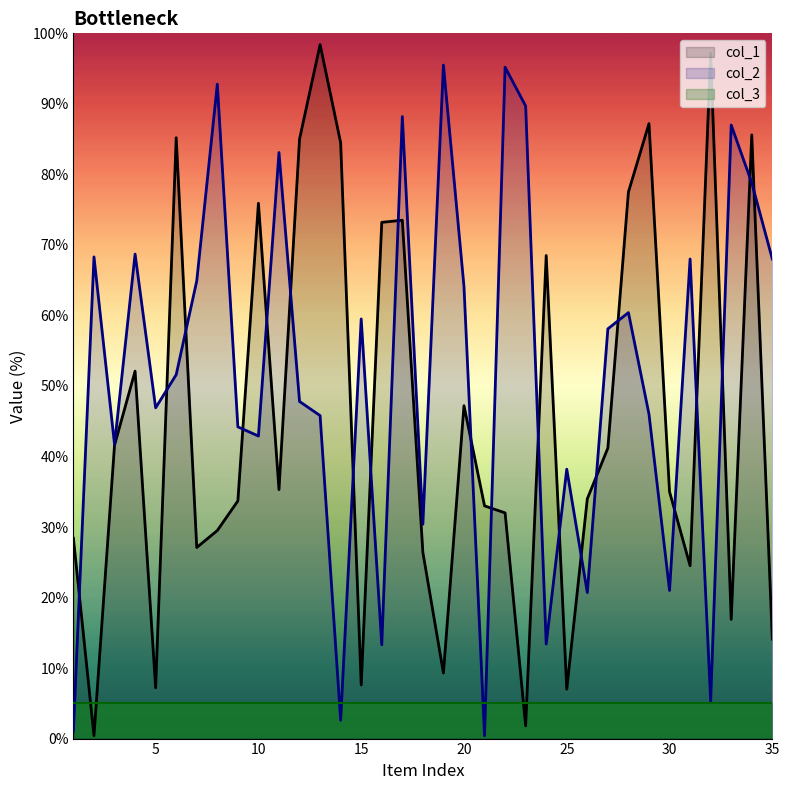

What is the difference between the second highest and second lowest values in the col_2 series?

94.1